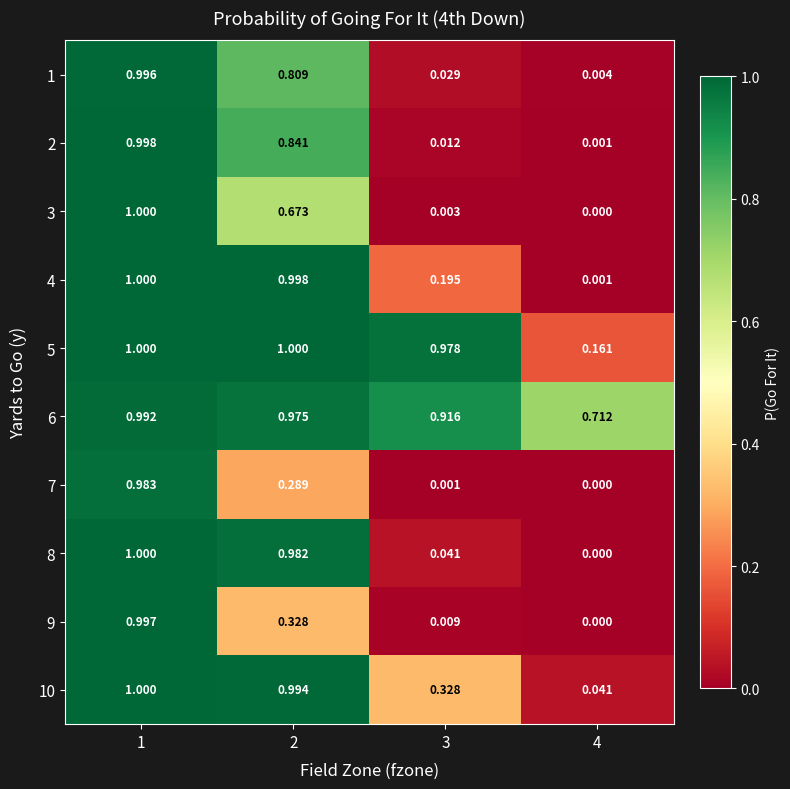

Is the value of 10 at 3 greater than the value of 2 at 3?

Yes